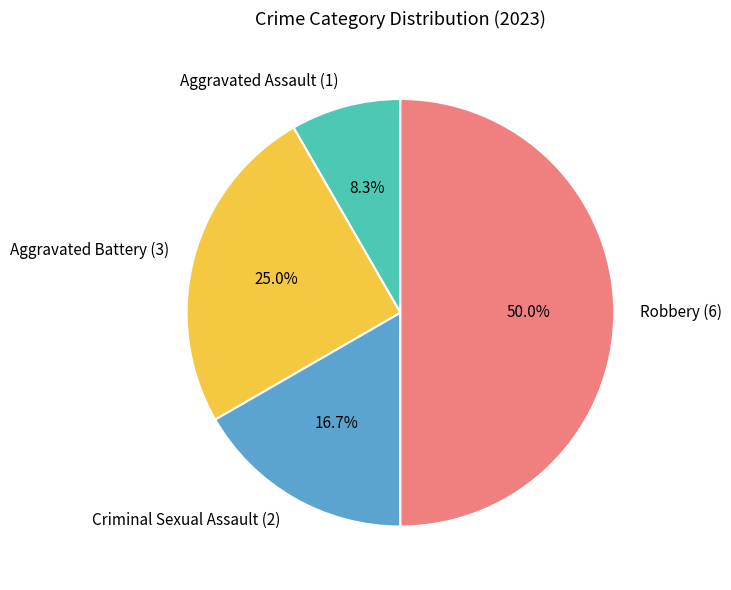

True or false: Criminal Sexual Assault accounts for 17% of the total.

True